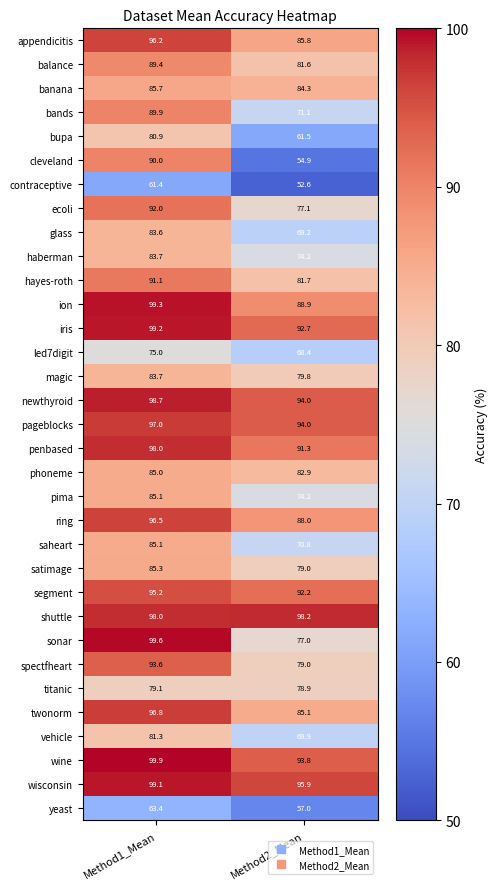

Which series has the largest total across all categories?

shuttle